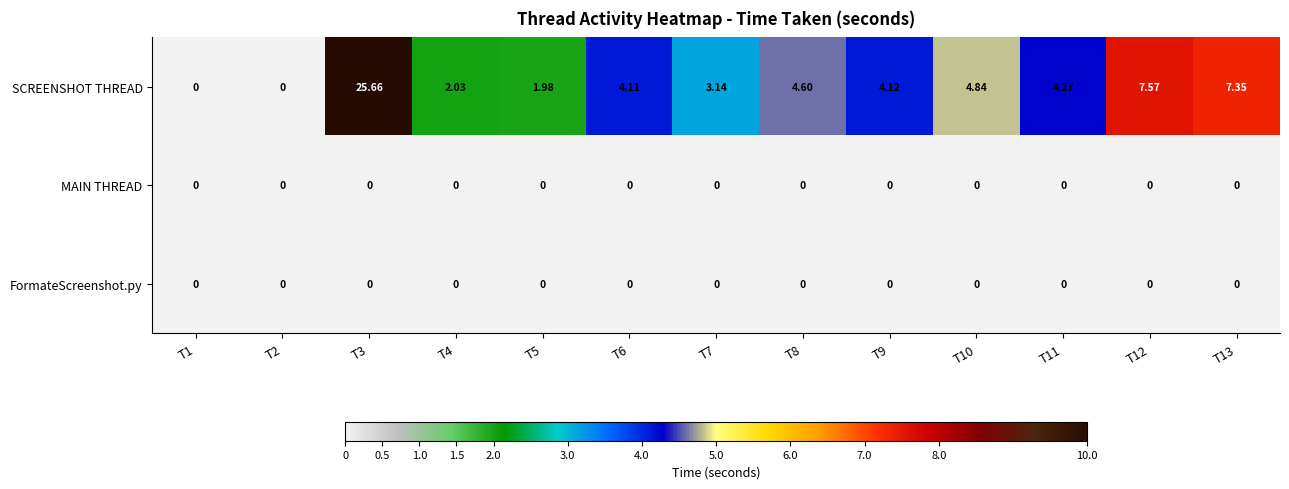

How many series are shown in this chart?

3